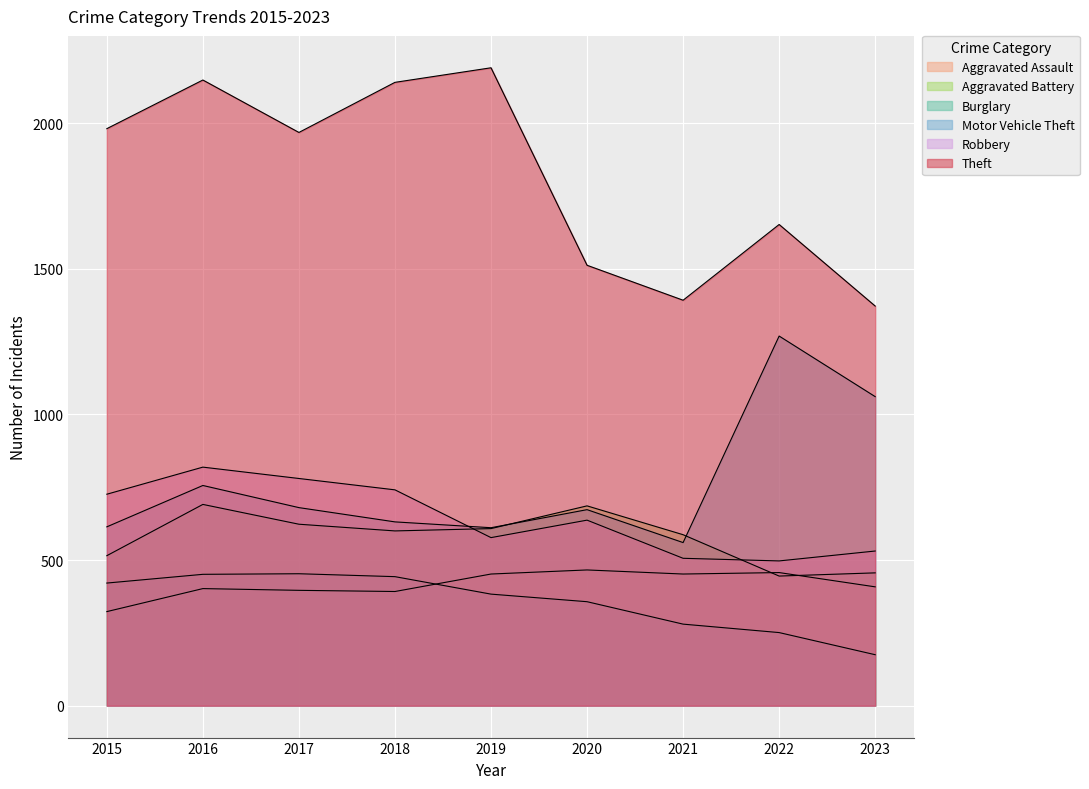

Rank the categories by Aggravated Battery value from lowest to highest.

2022, 2023, 2015, 2021, 2018, 2019, 2017, 2020, 2016